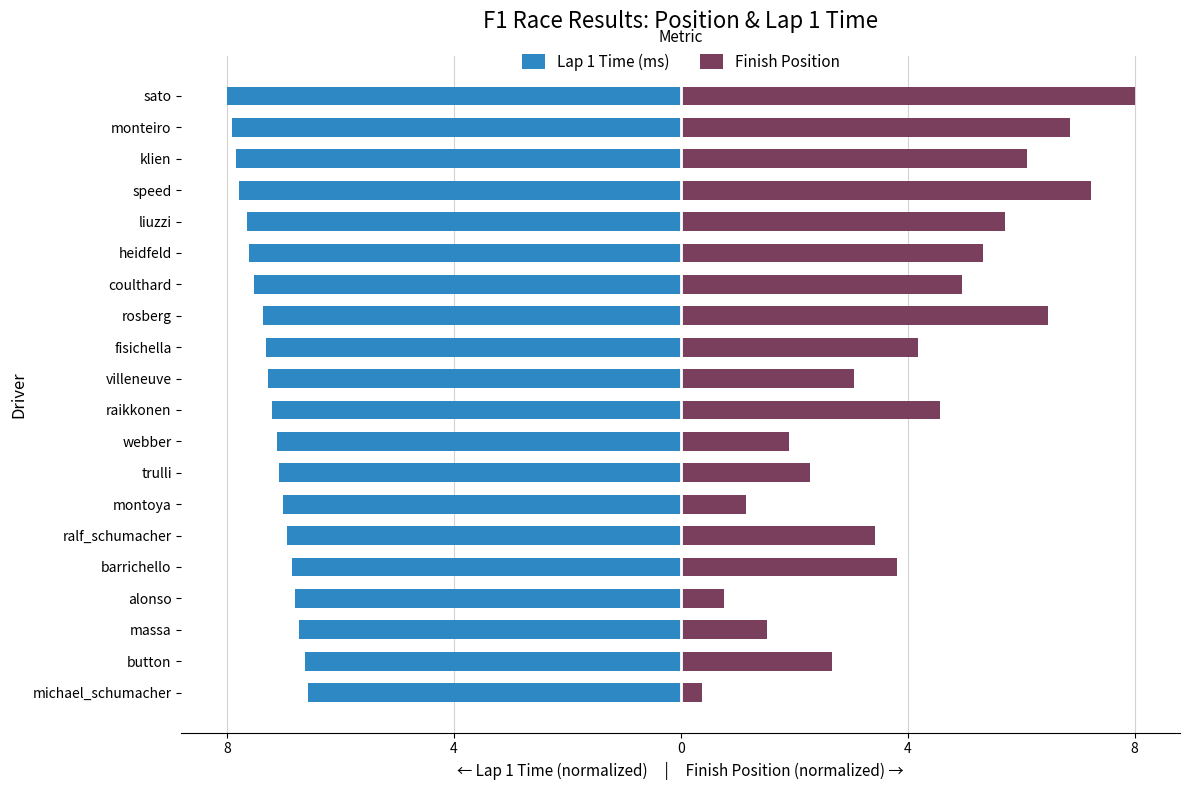

What are all the series names shown in the legend?

Lap 1 Time (ms), Finish Position